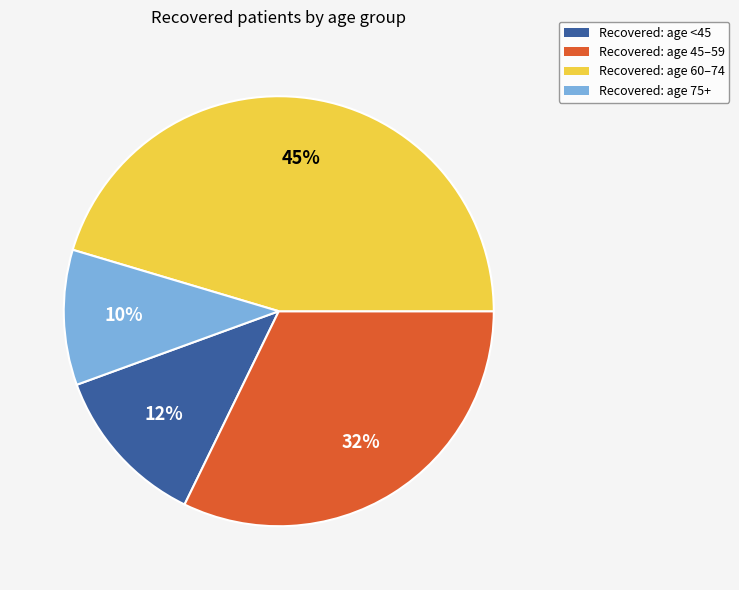

Is it true that Recovered: age 45–59 is 32% of the pie?

True